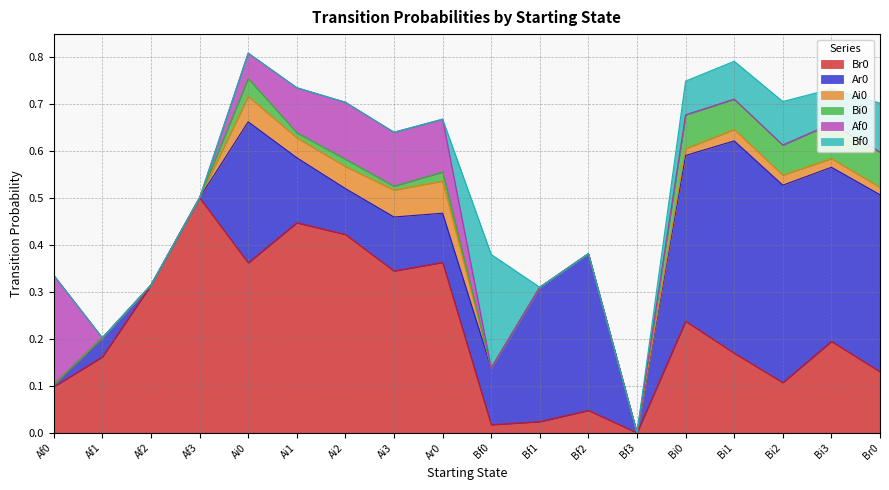

Between which two adjacent categories do Bf0 and Ai0 first intersect?

Ar0 and Bf0